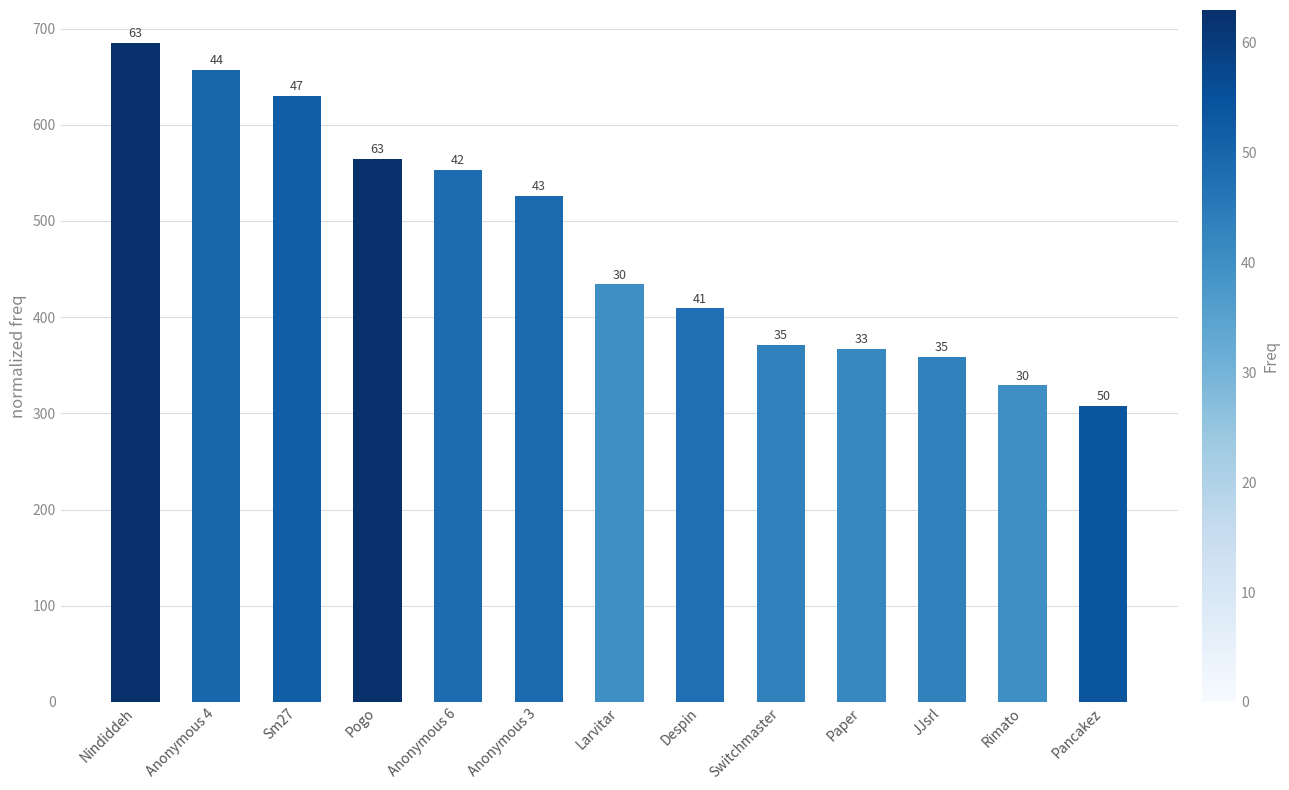

True or false: the data shows 350 at Anonymous 4.

False